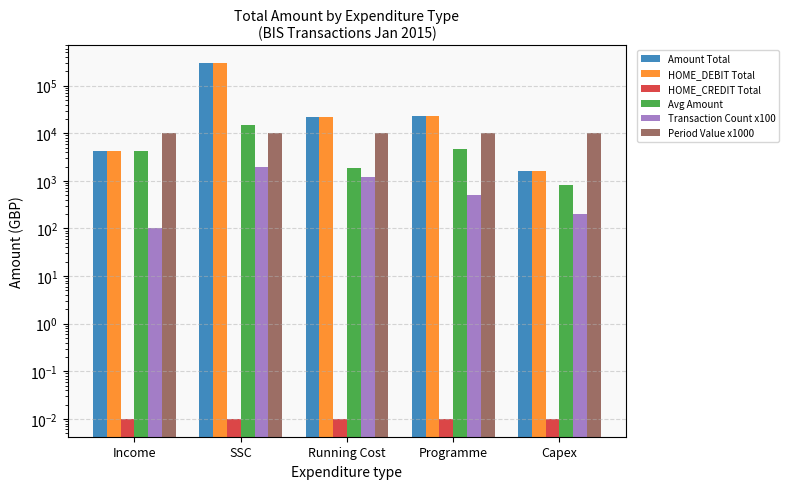

At how many categories does at least one series exceed 72623?

1